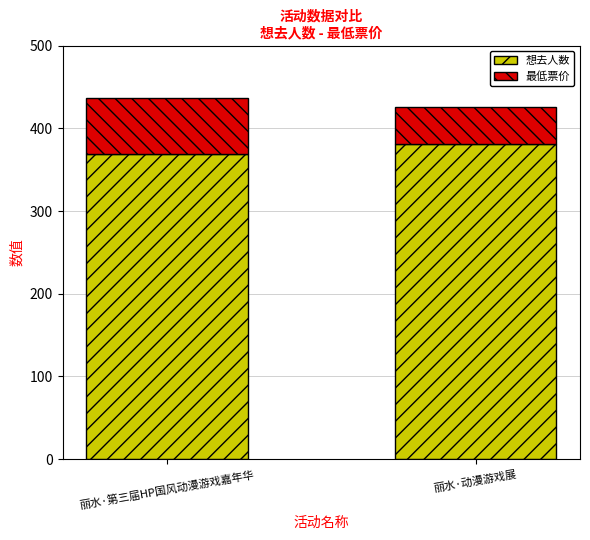

What is the sum of the 想去人数 values at 丽水·第三届HP国风动漫游戏嘉年华 and 丽水·动漫游戏展?

750